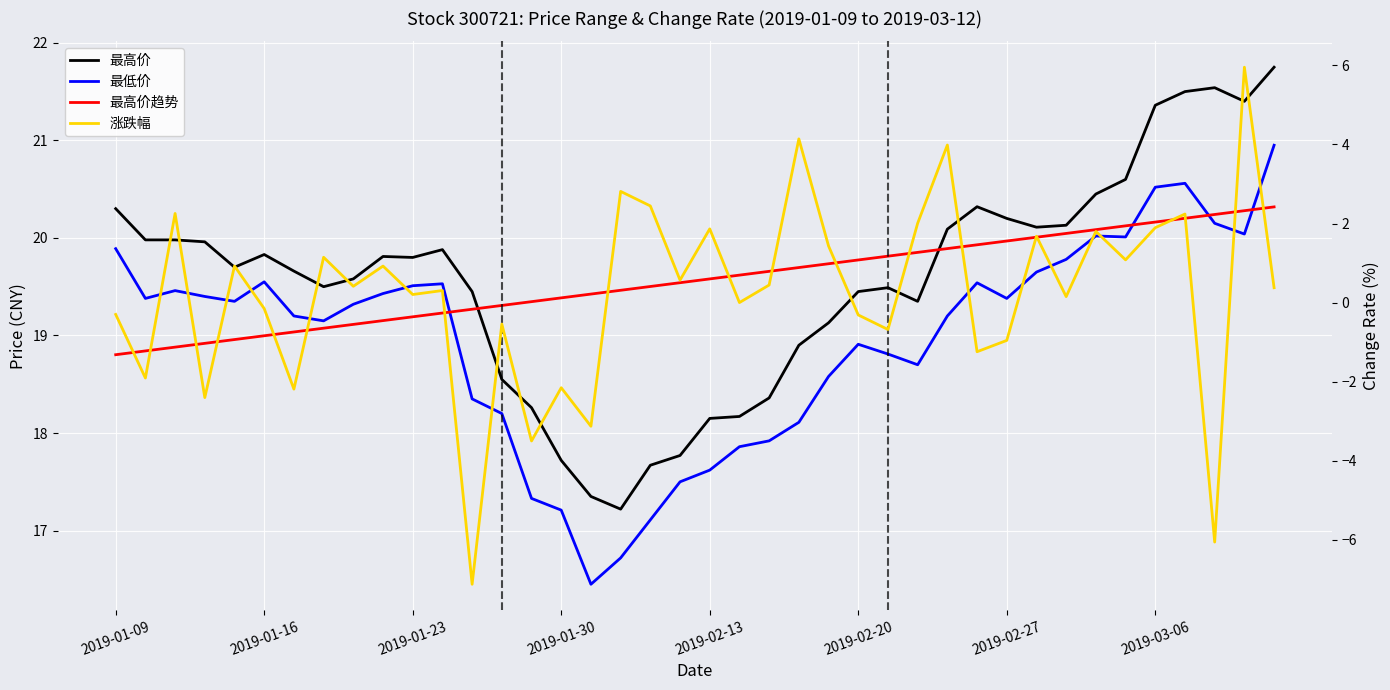

List the series in order of their peak value, lowest first.

涨跌幅, 最高价趋势, 最低价, 最高价